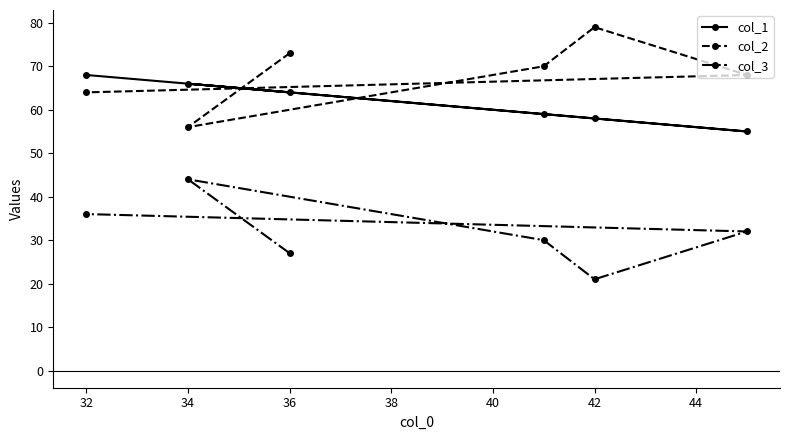

In col_2, how many points are lower than both neighbors (excluding endpoints)?

1